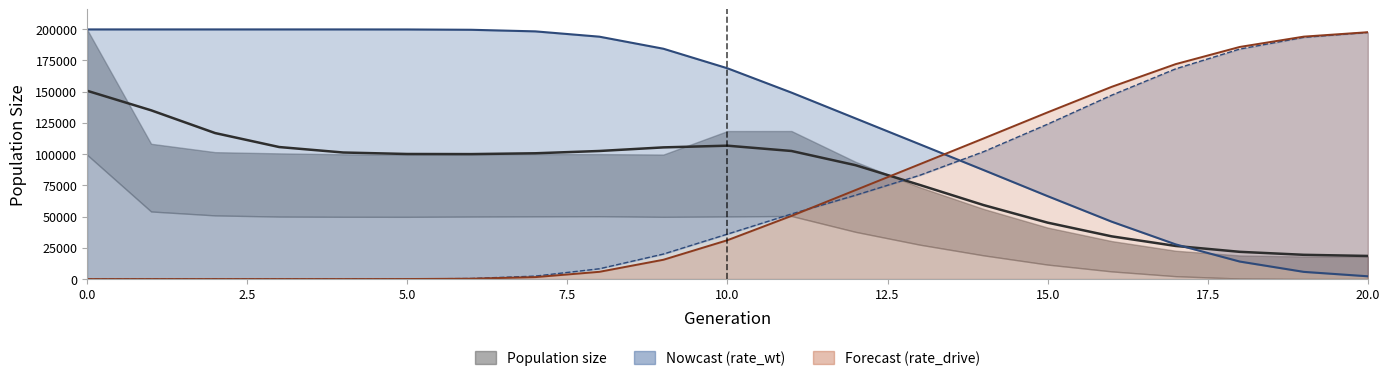

Does the chart display data point markers on the line(s)?

No